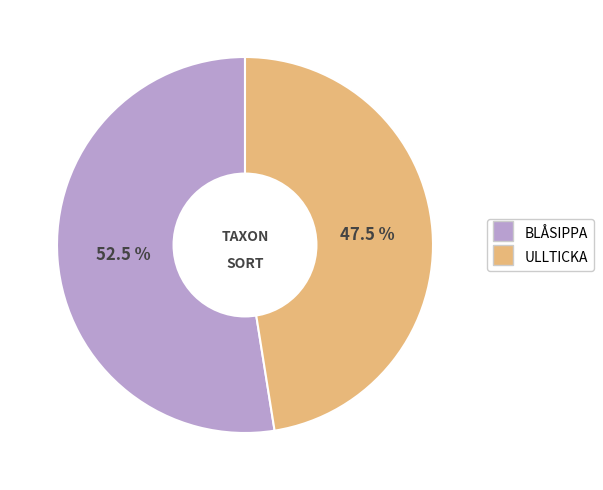

Does any single category account for the majority?

Yes